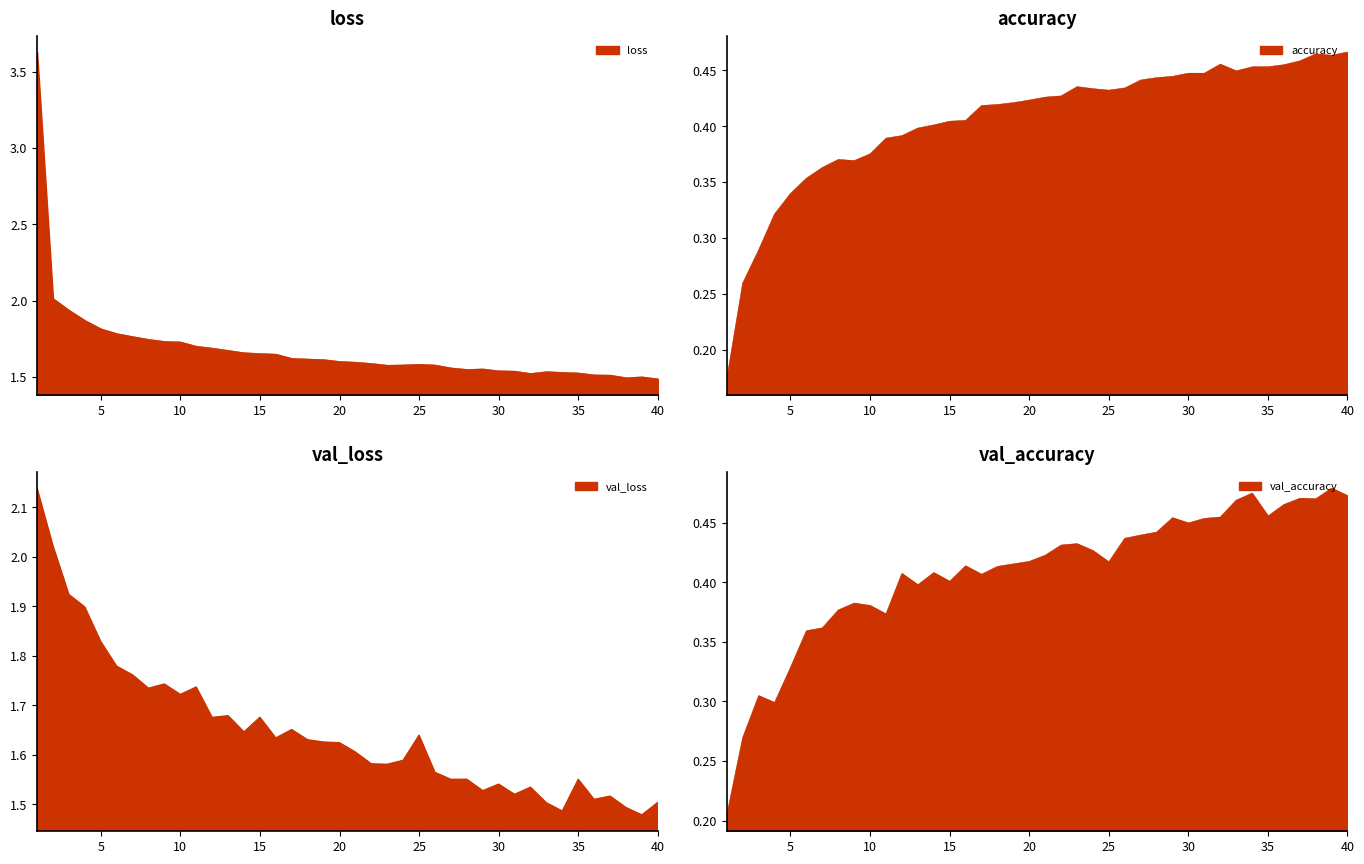

Which category has the highest value in the val_accuracy series?

39